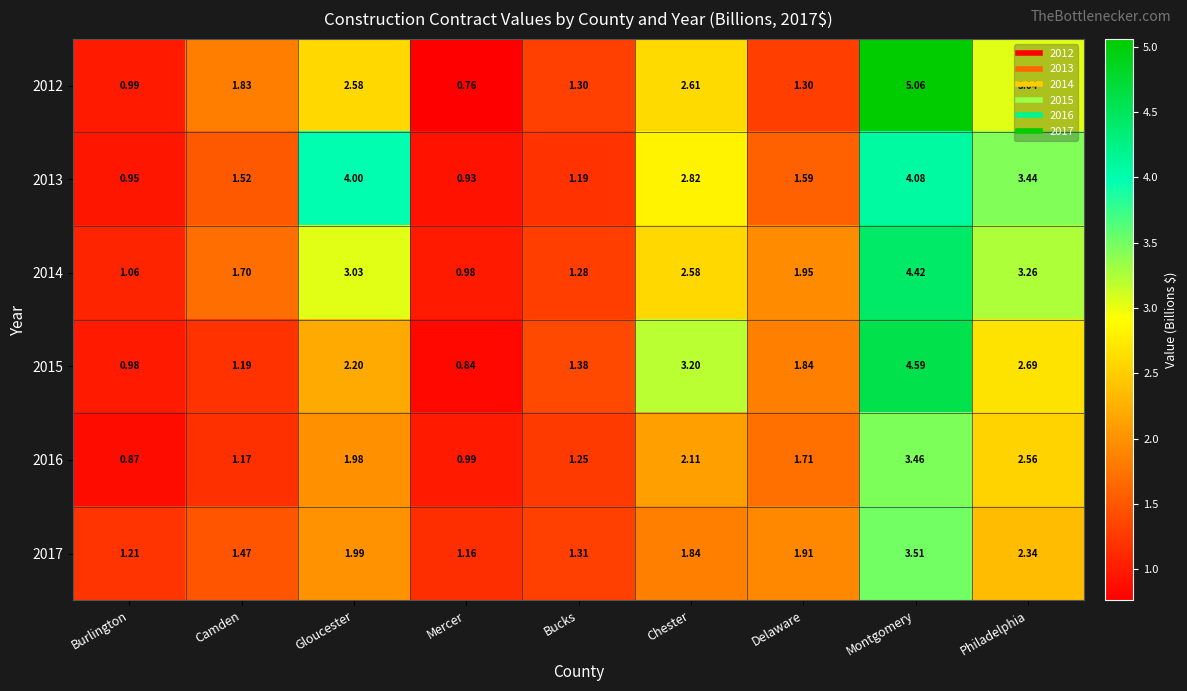

At which label does 2016 reach its minimum?

Burlington